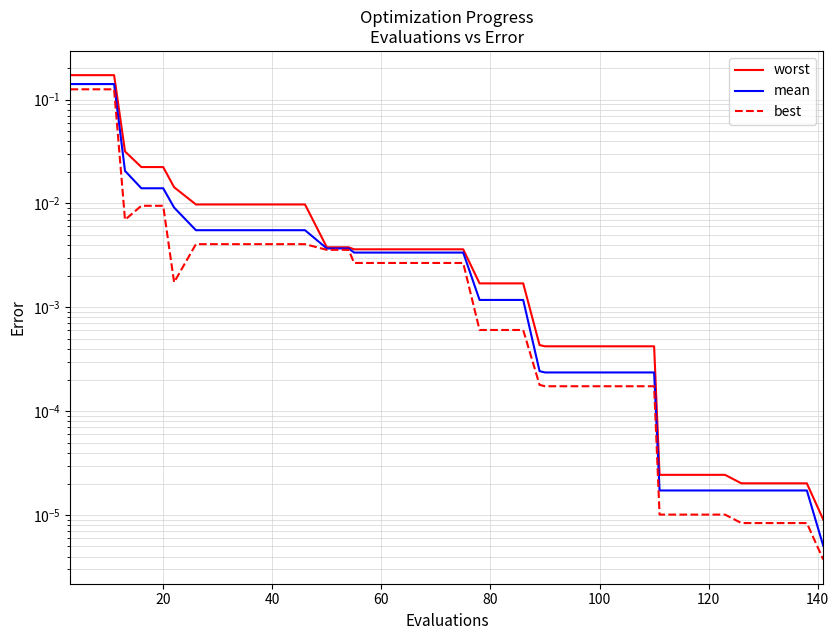

True or false: mean has more than 0 interior local peaks.

False